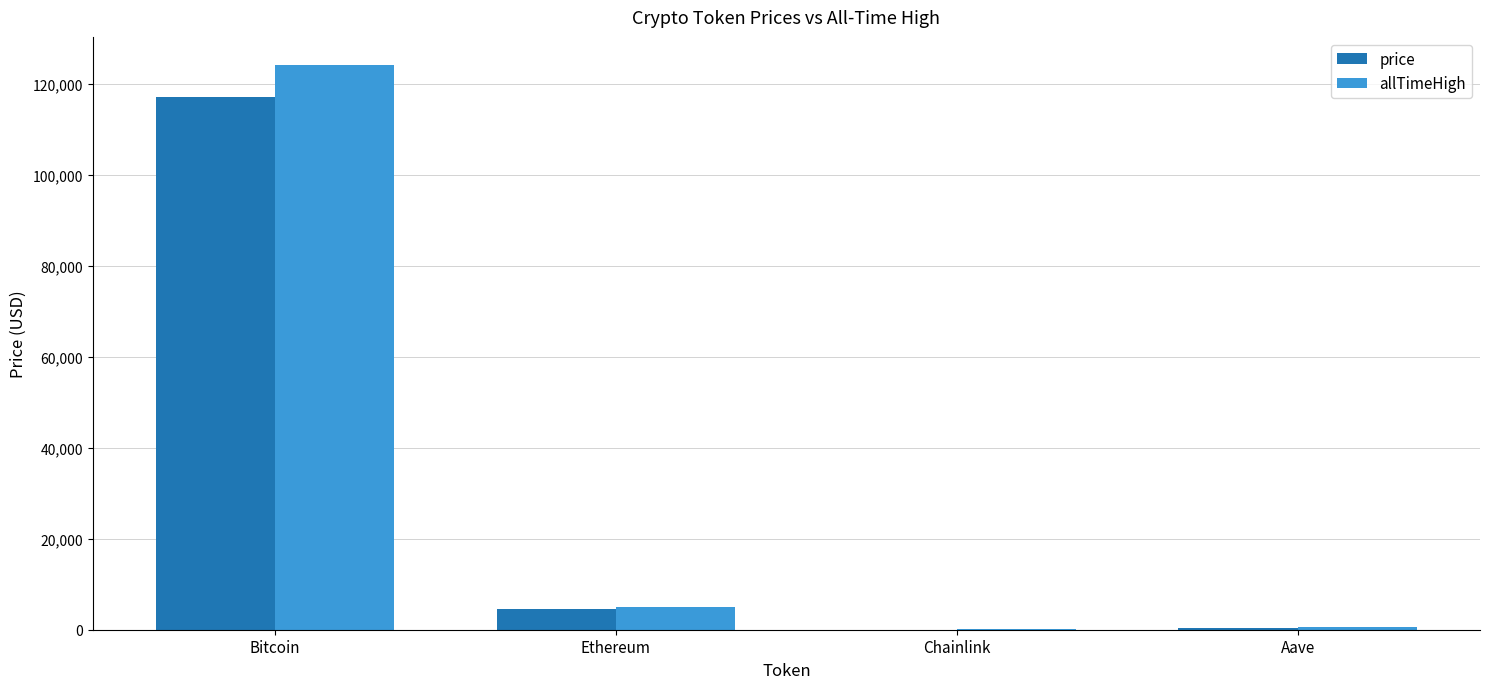

What is the maximum value for price?

117057.0